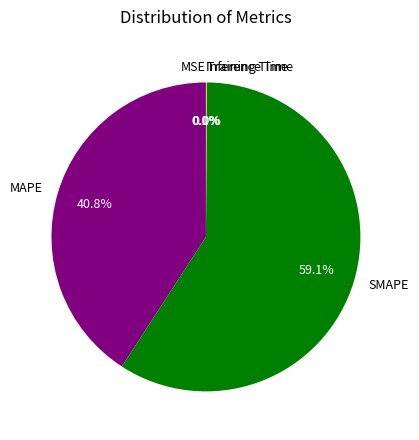

Is MAPE the majority of the pie?

No